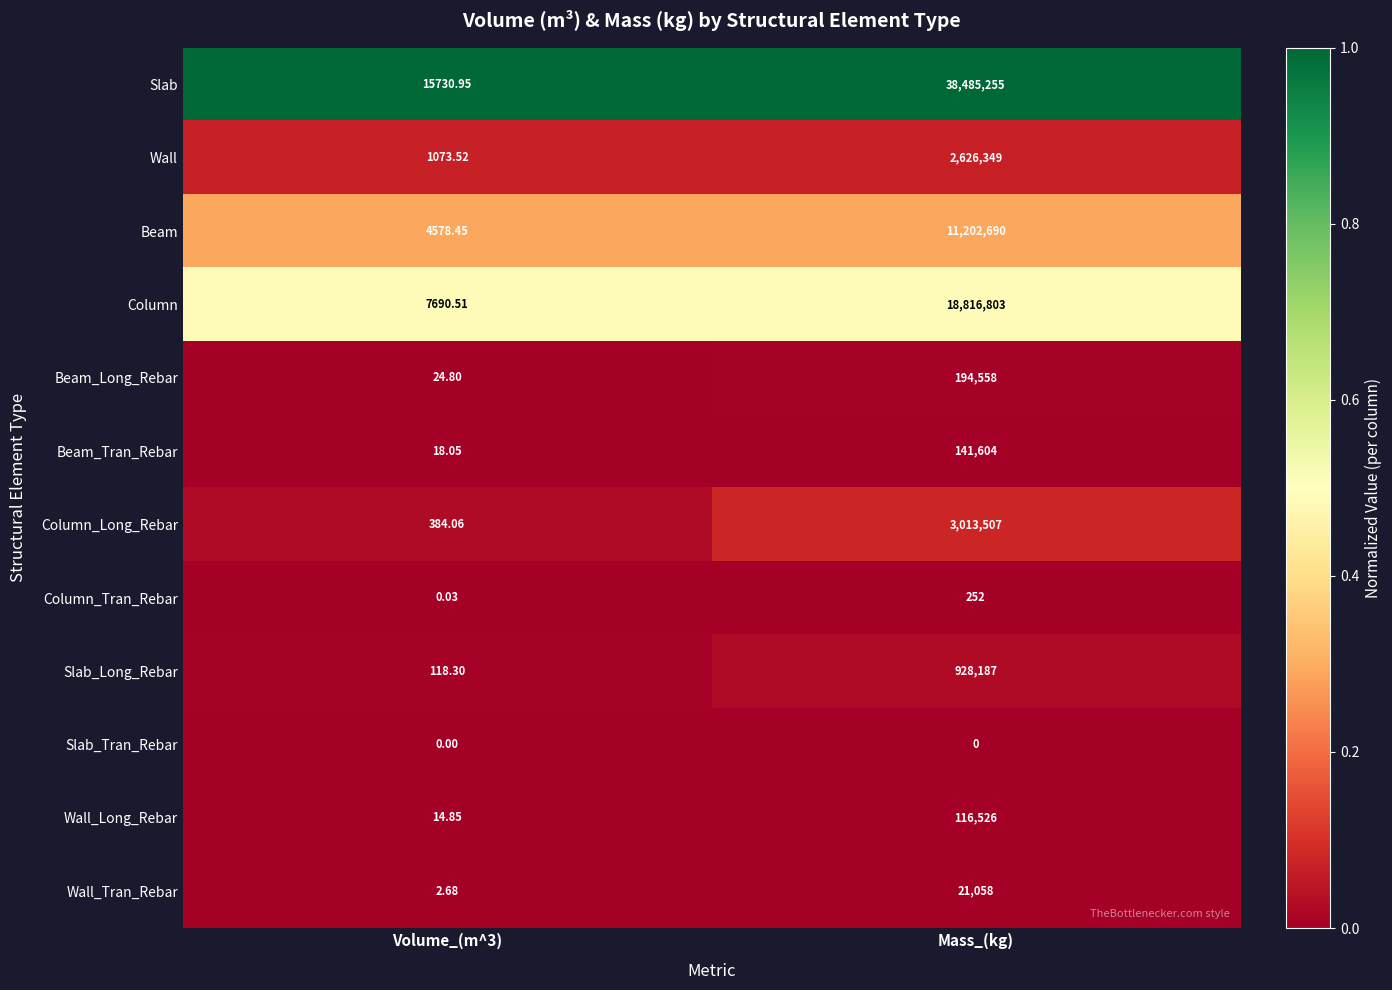

What is the total value across all series at Mass_(kg)?

75546789.0